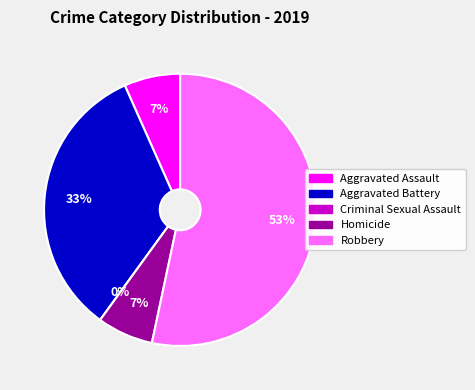

What is the largest slice in the pie chart?

Robbery